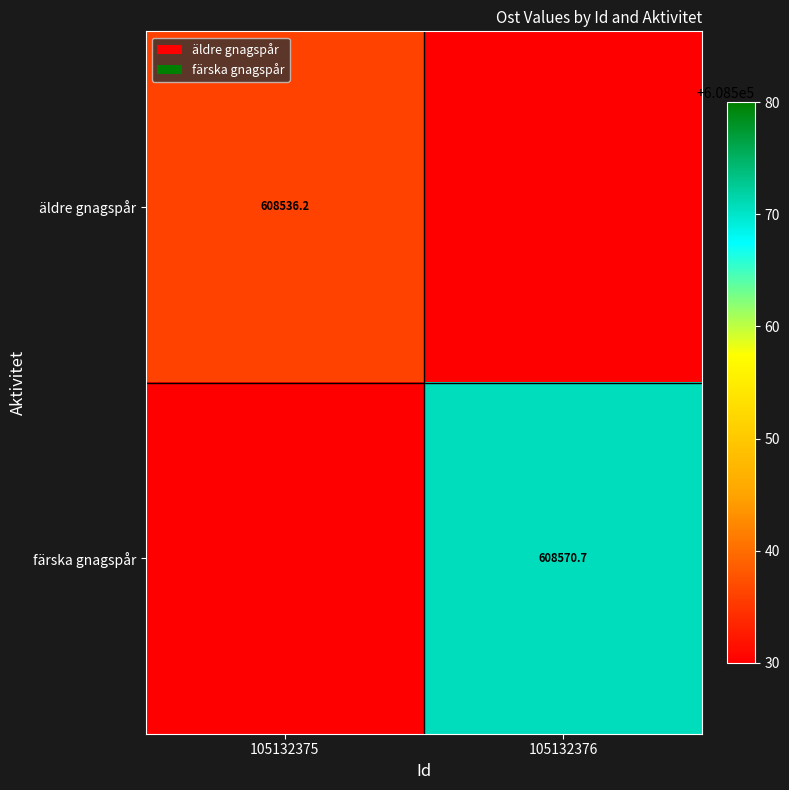

The äldre gnagspår series shows 935629.0 at 105132375. True or false?

False